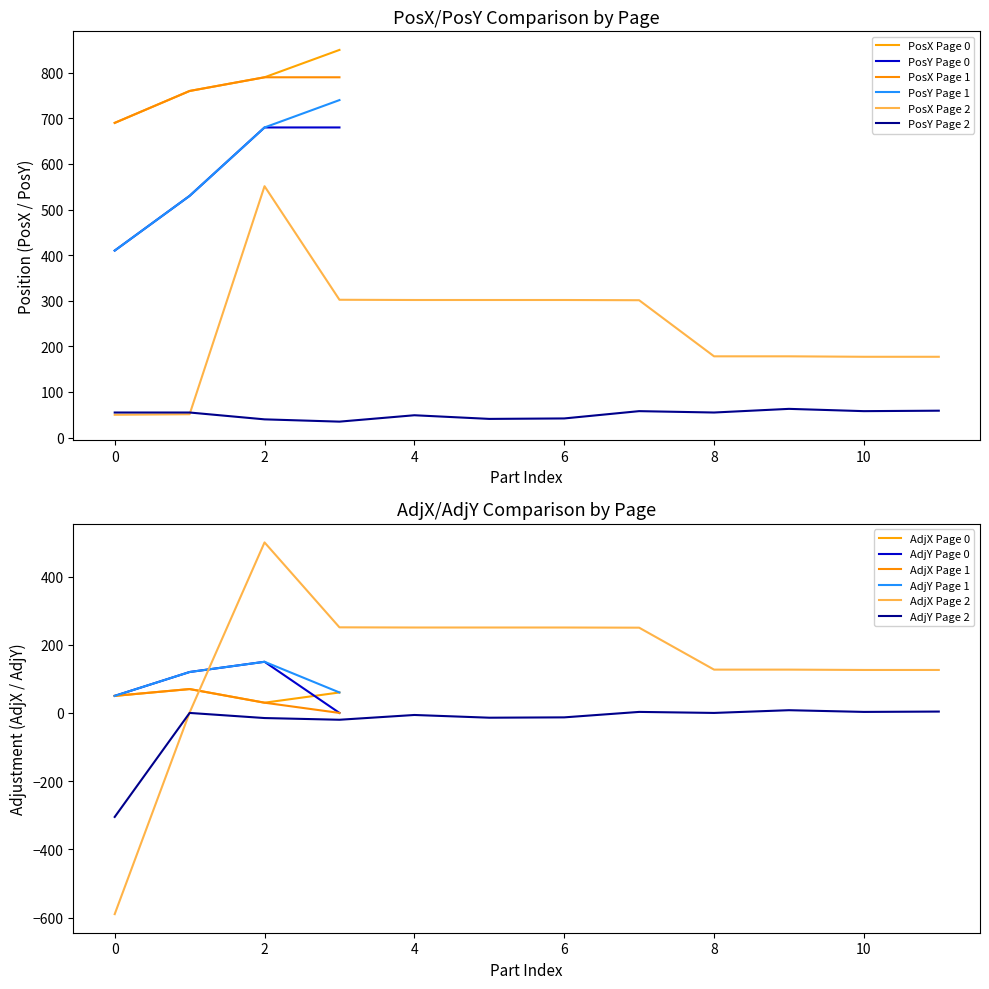

True or false: _PosY and _GroupIndex intersect in this chart.

False